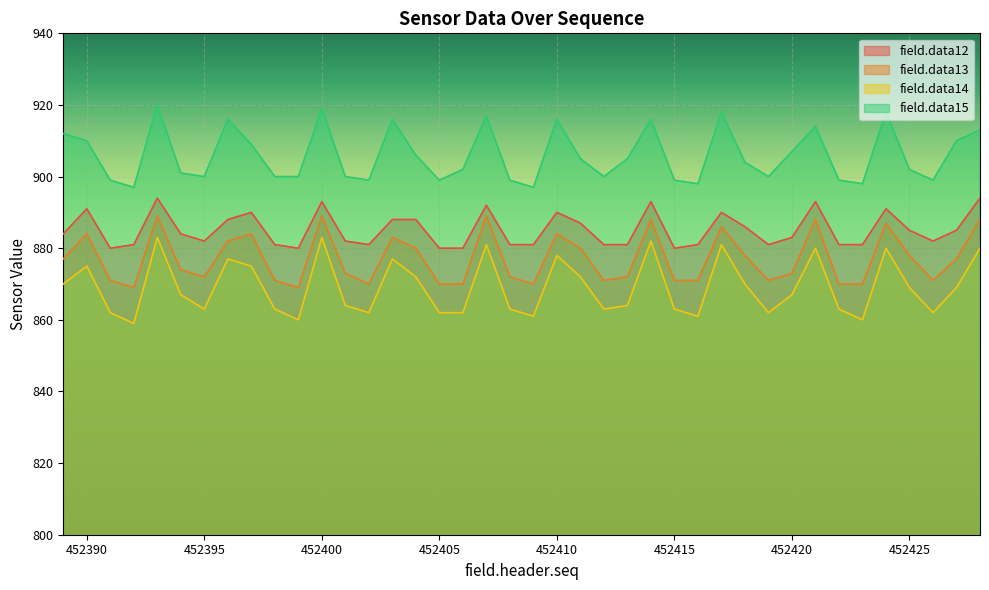

What is the difference between the highest and lowest values at 452418?

34